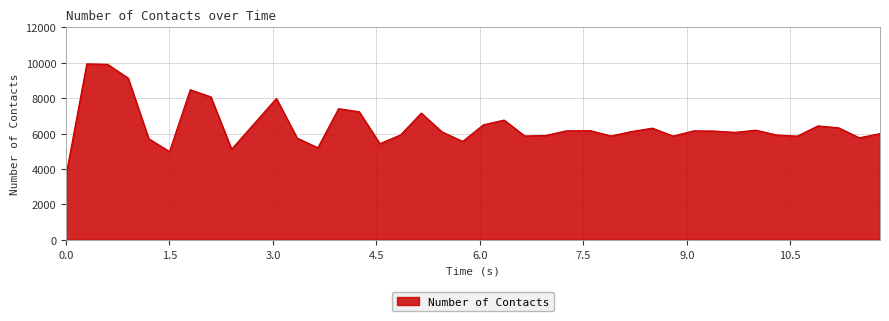

What is the difference between the maximum and minimum values?

6288